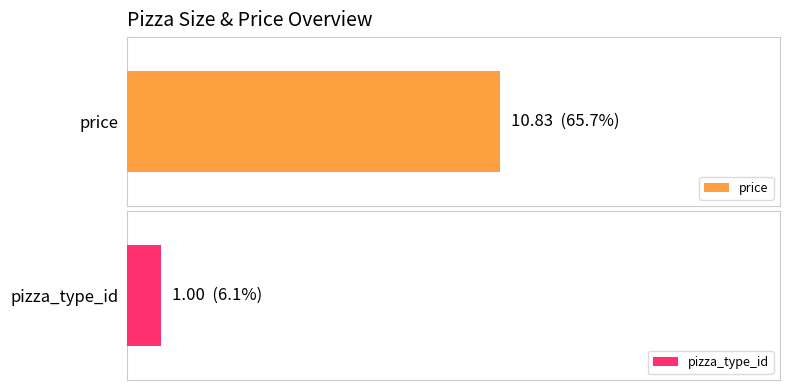

What are all the series names shown in the legend?

price, pizza_type_id